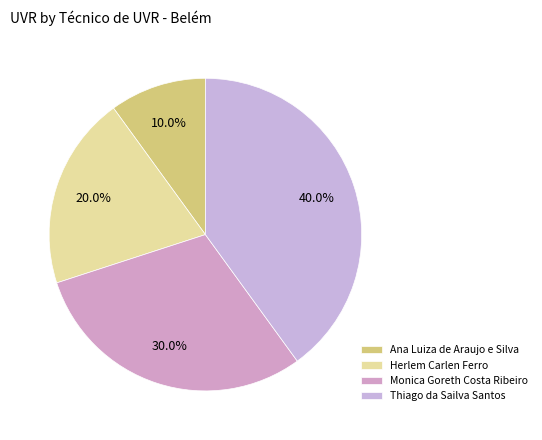

What percentage is the Ana Luiza de Araujo e Silva slice, to the nearest percent?

10%